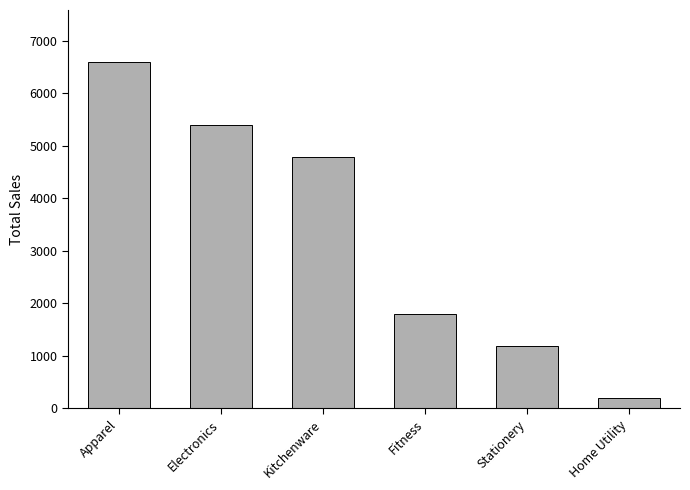

At which category does the chart reach its minimum across all series?

Home Utility